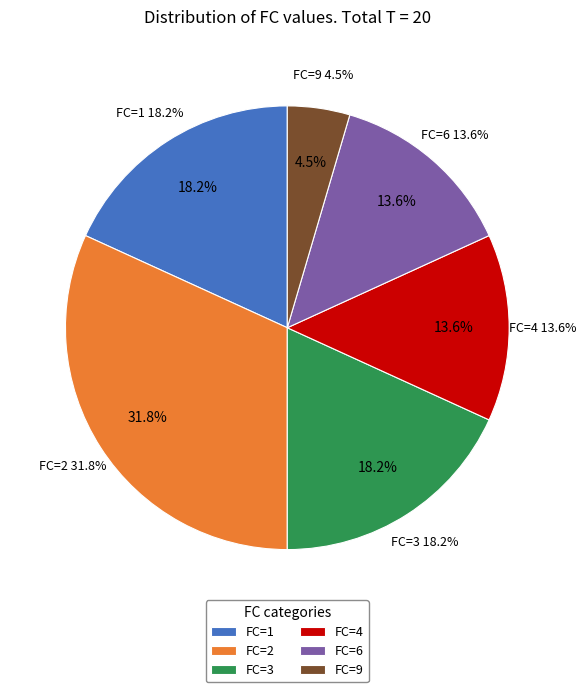

Is it true that FC=4 is 14% of the pie?

True